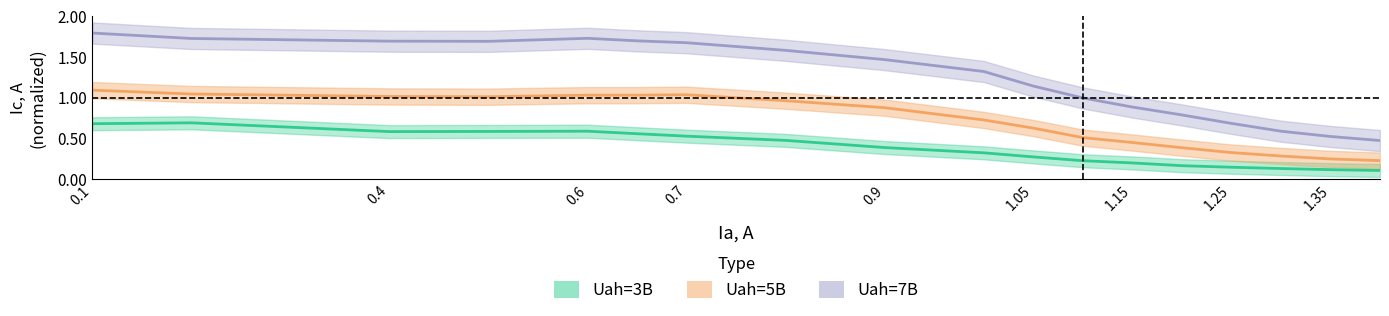

Rank the series by their average value, from highest to lowest.

Uah=7B, Uah=5B, Uah=3B